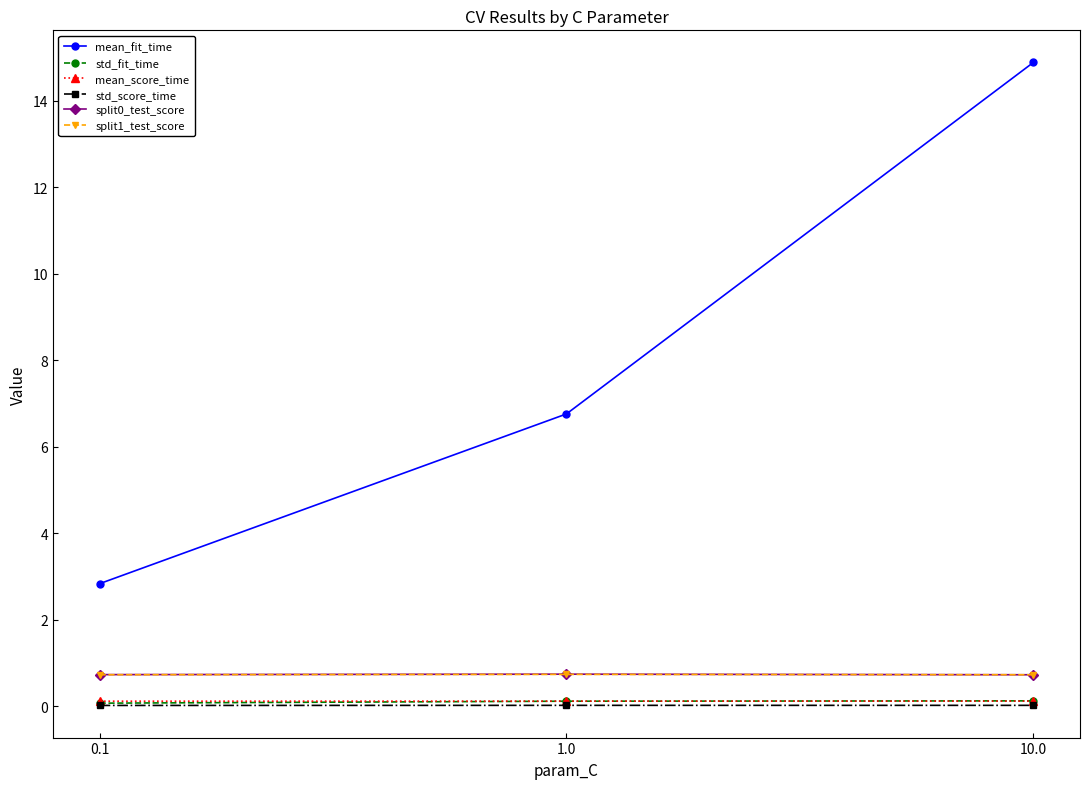

Which series has the largest total across all categories?

mean_fit_time